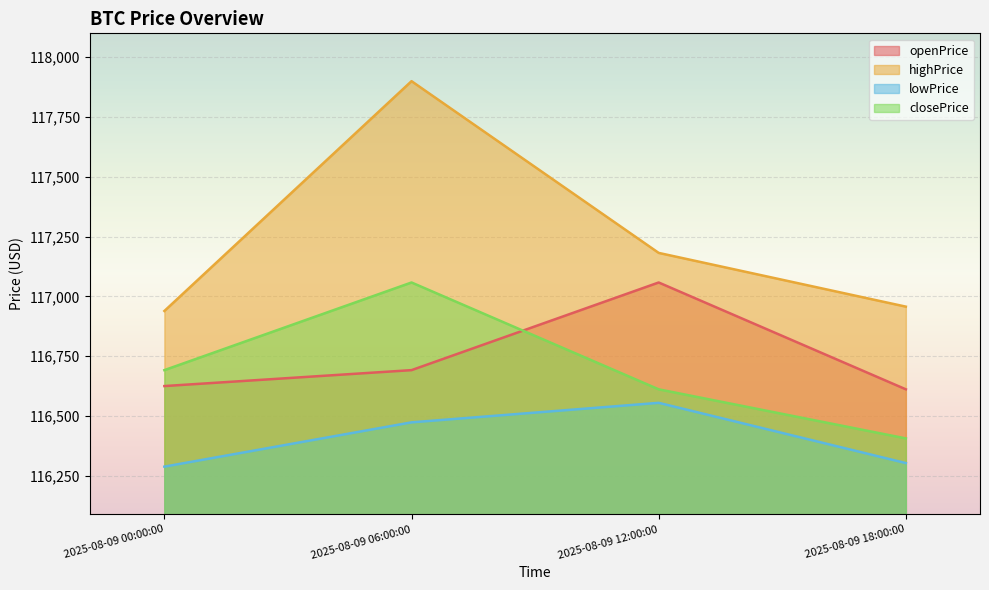

At which label does closePrice reach its minimum?

2025-08-09 18:00:00